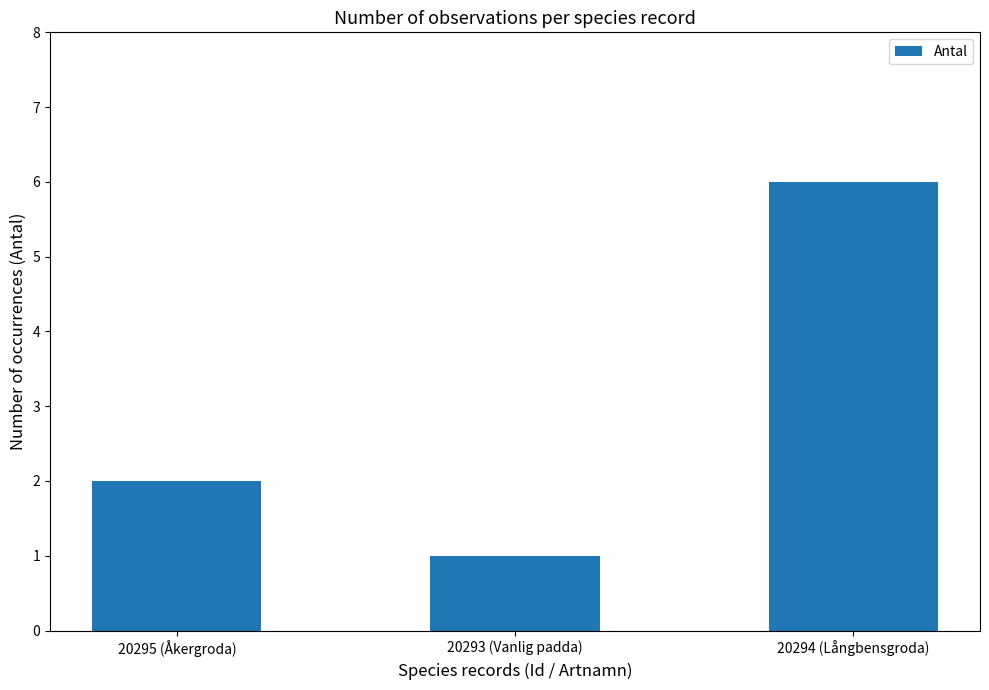

What is the sum of the values at 20295 (Åkergroda) and 20294 (Långbensgroda)?

8